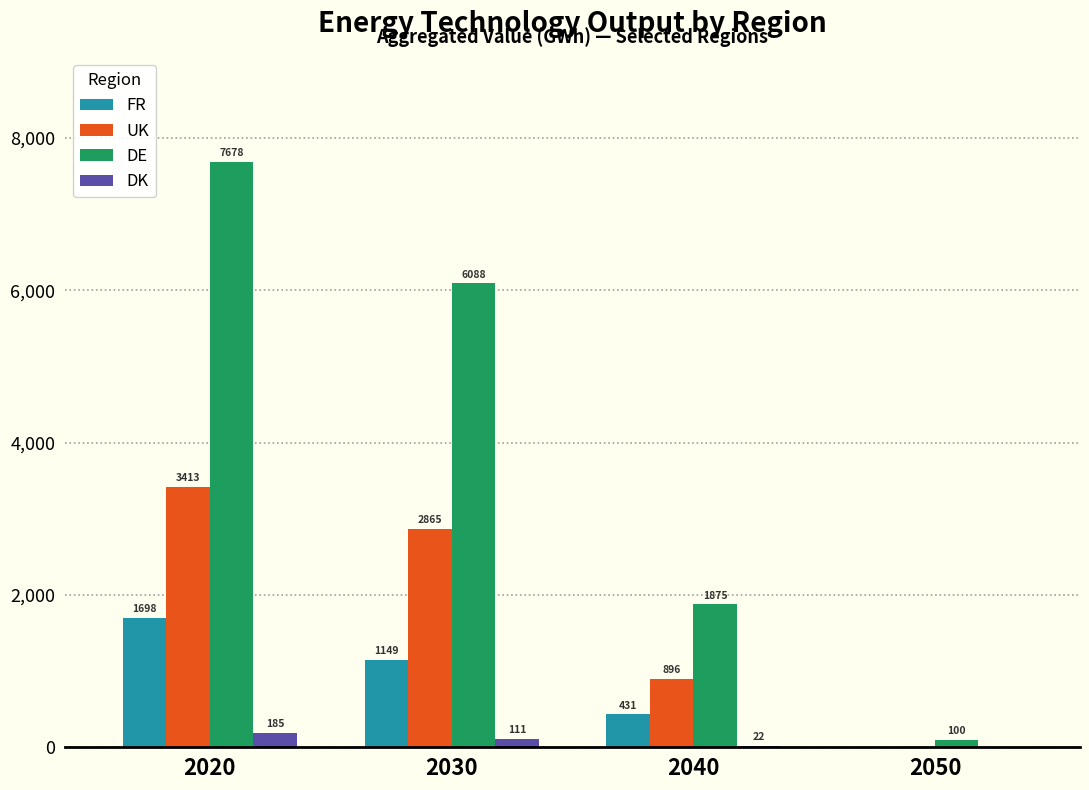

At which category is the sum across all series the highest?

2020